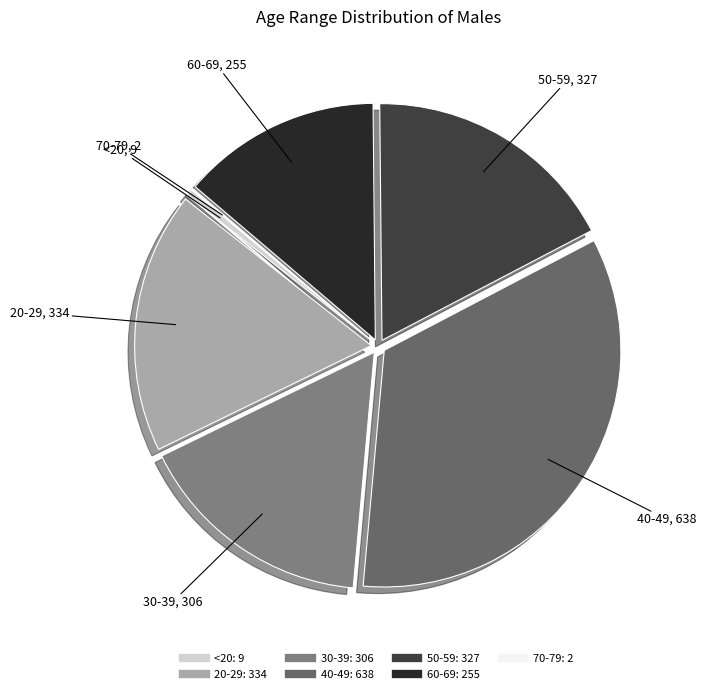

What is the largest slice in the pie chart?

40-49